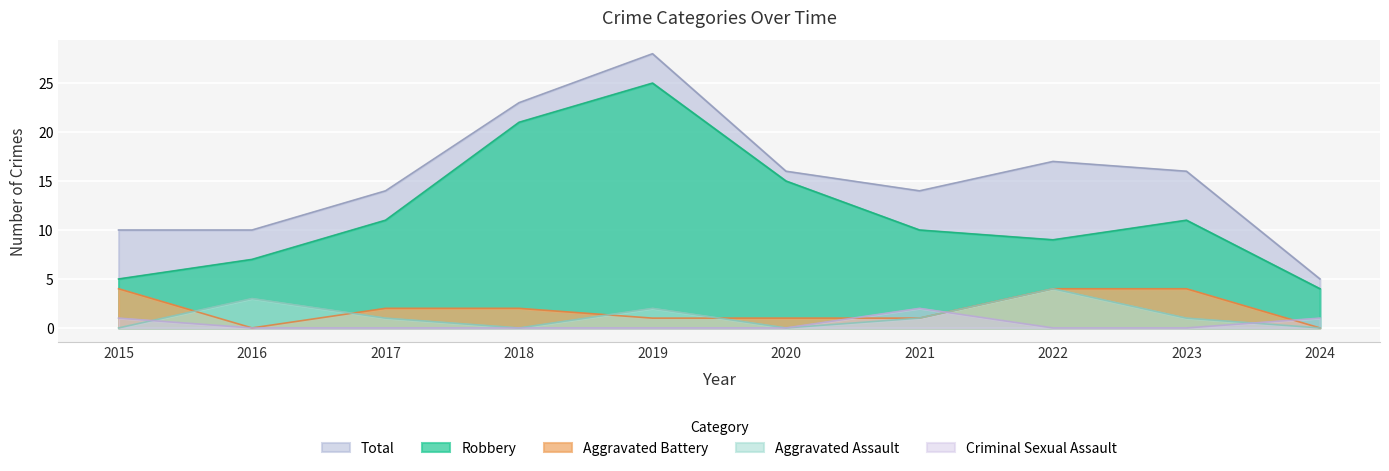

List the series in order of their peak value, lowest first.

Criminal Sexual Assault, Aggravated Assault, Aggravated Battery, Robbery, Total